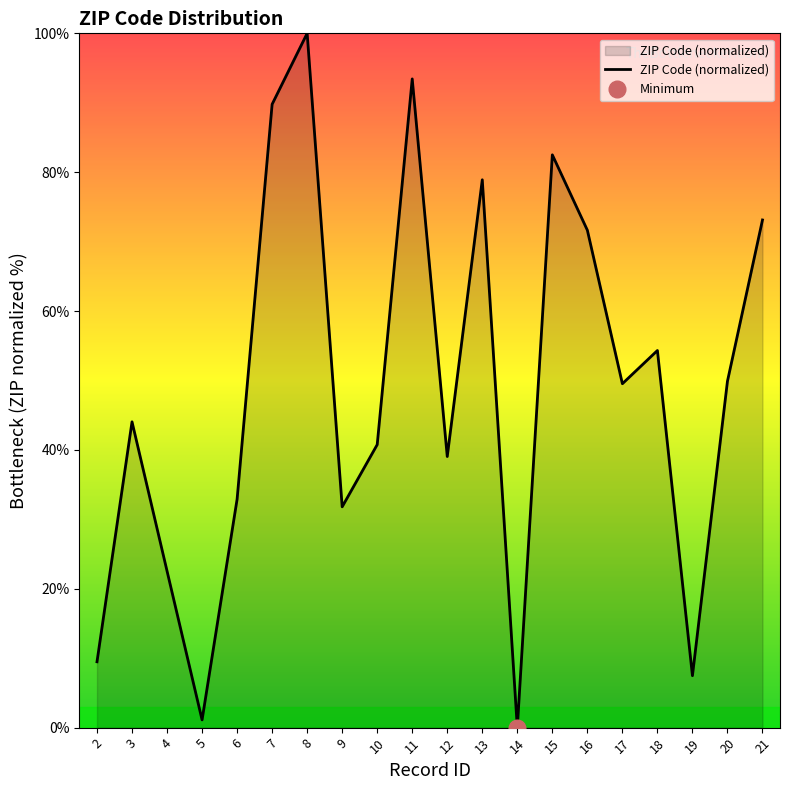

True or false: the data has more than 1 interior local peaks.

True